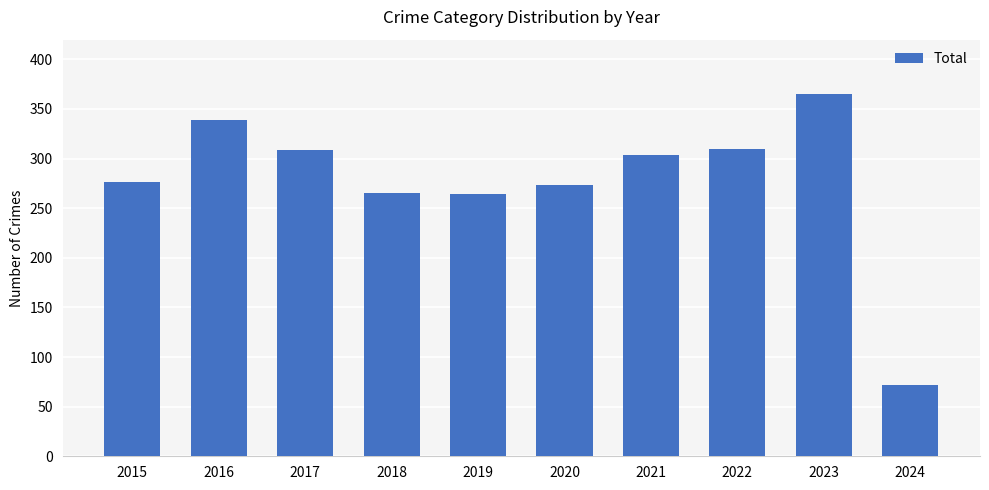

At which category does the chart reach its peak across all series?

2023